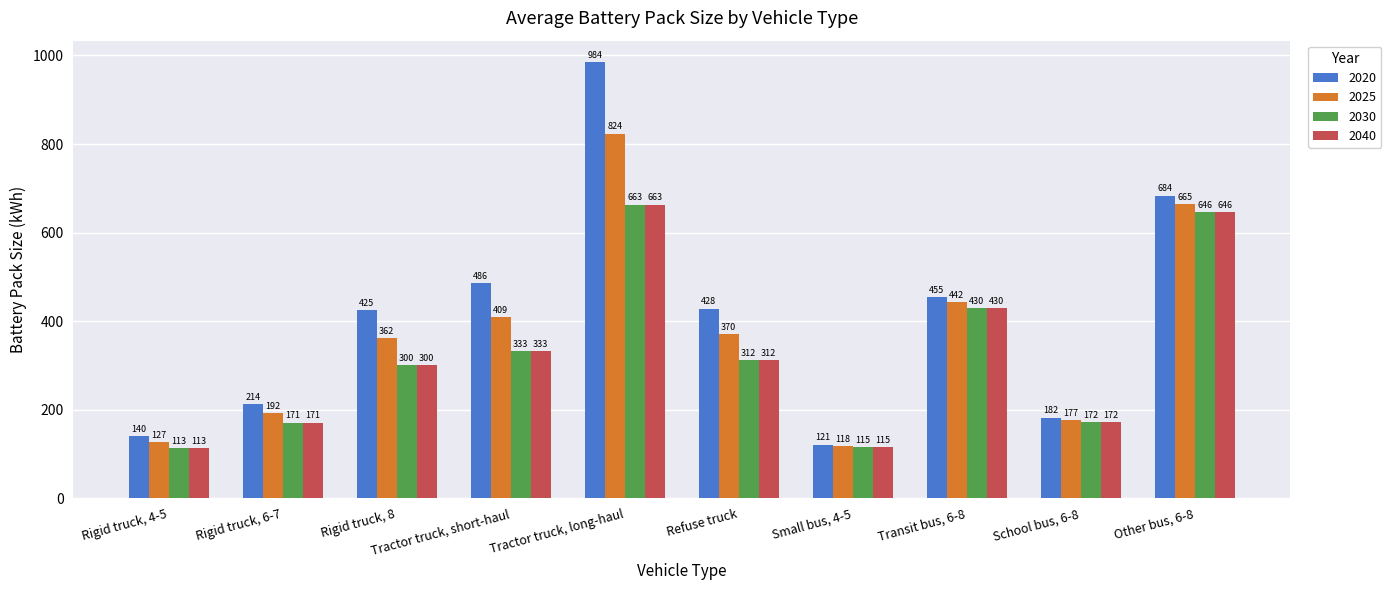

What is the label of the 1st bar from the right?

Other bus, 6-8